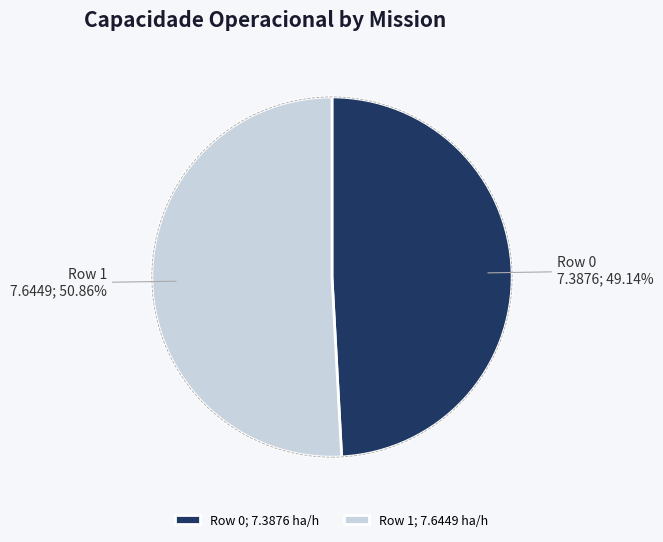

To the nearest percent, what percentage of the pie is Row 1?

51%